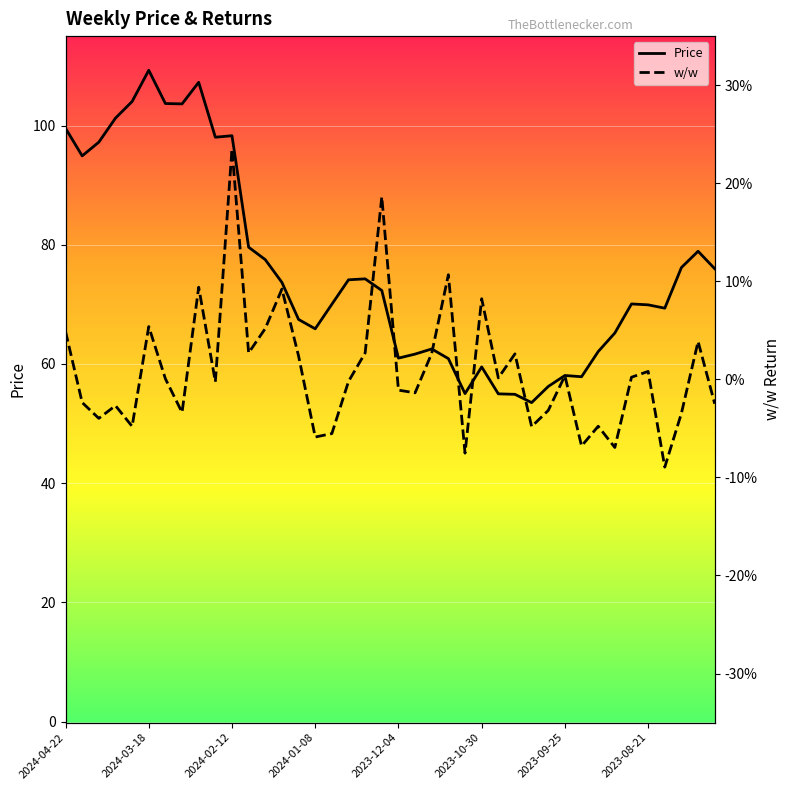

What is the minimum value for Price?

53.5